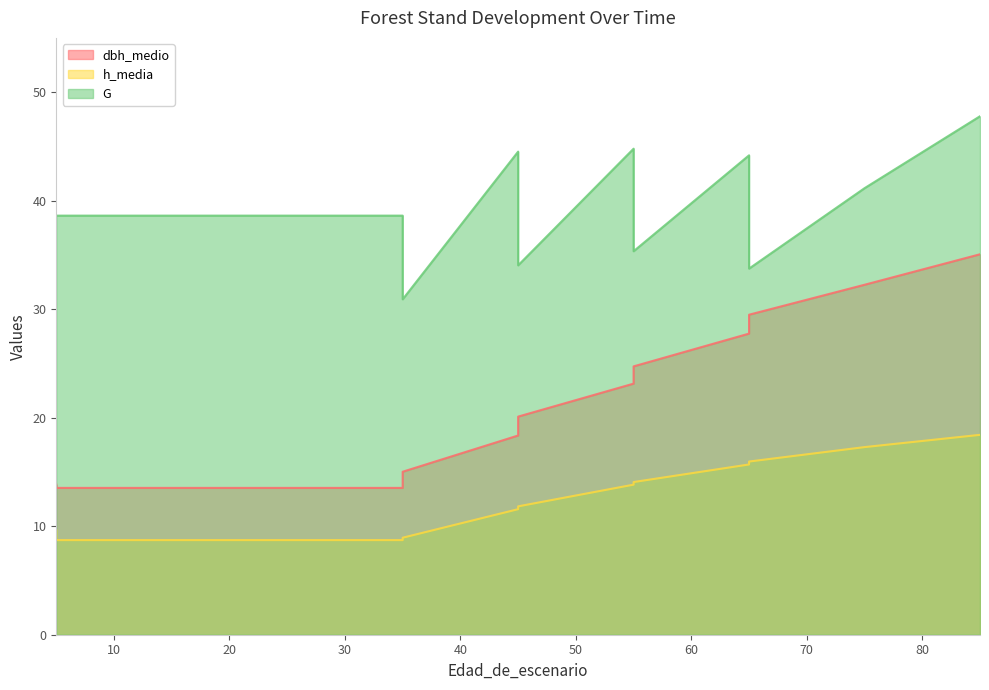

True or false: dbh_medio and h_media intersect in this chart.

False